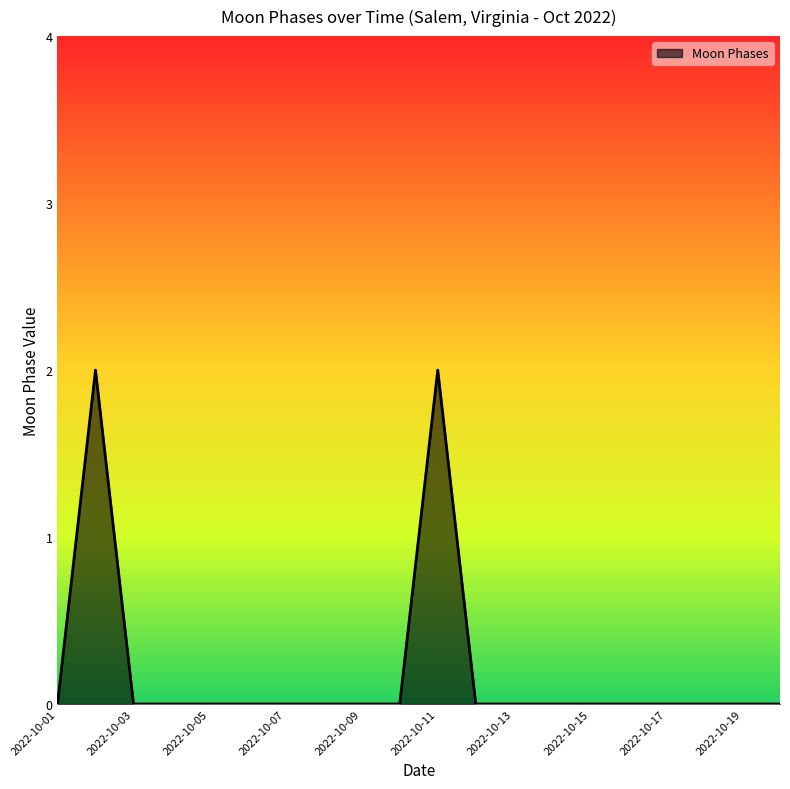

Count the values in the range 0 to 1.

18